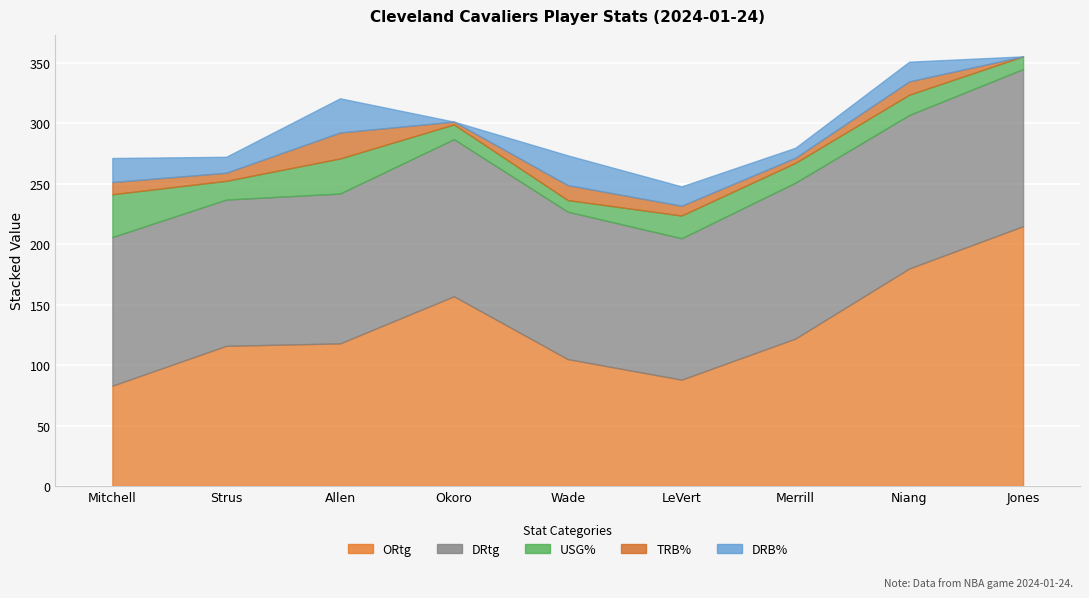

What is the total value across all series at Okoro?

301.5